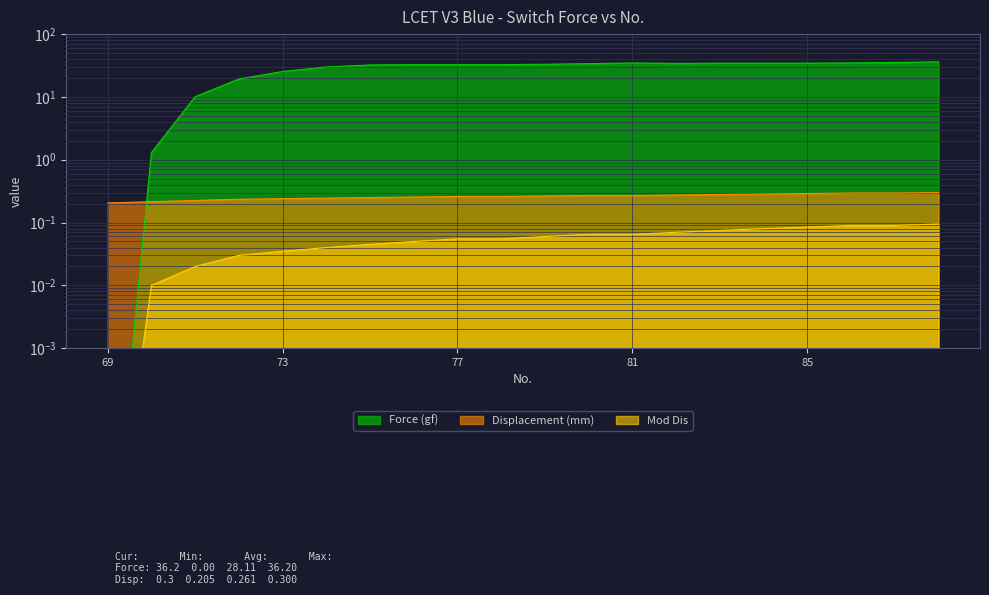

Does the chart have visible grid lines?

Yes